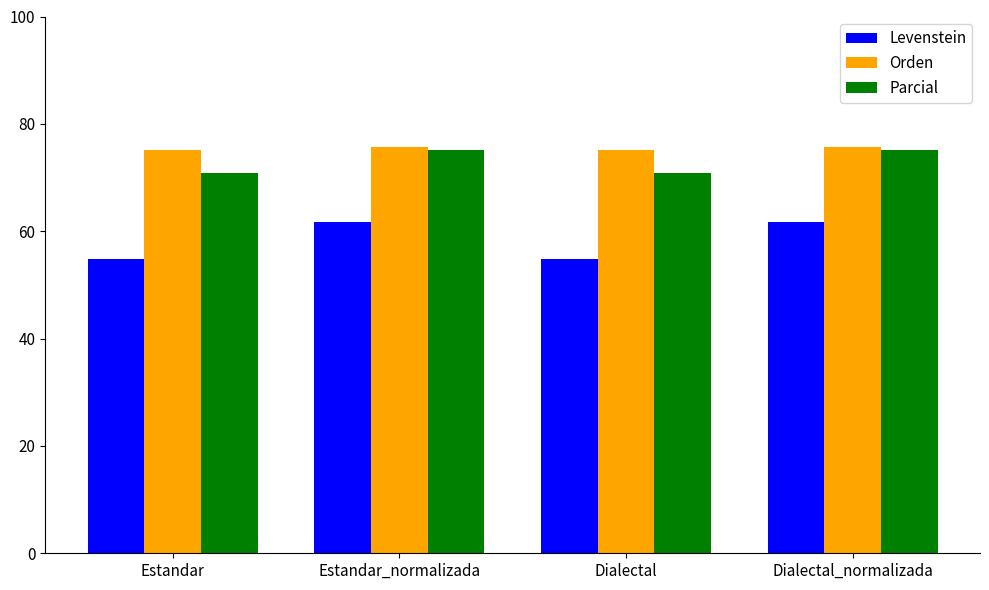

What are all the series names shown in the legend?

Levenstein, Orden, Parcial